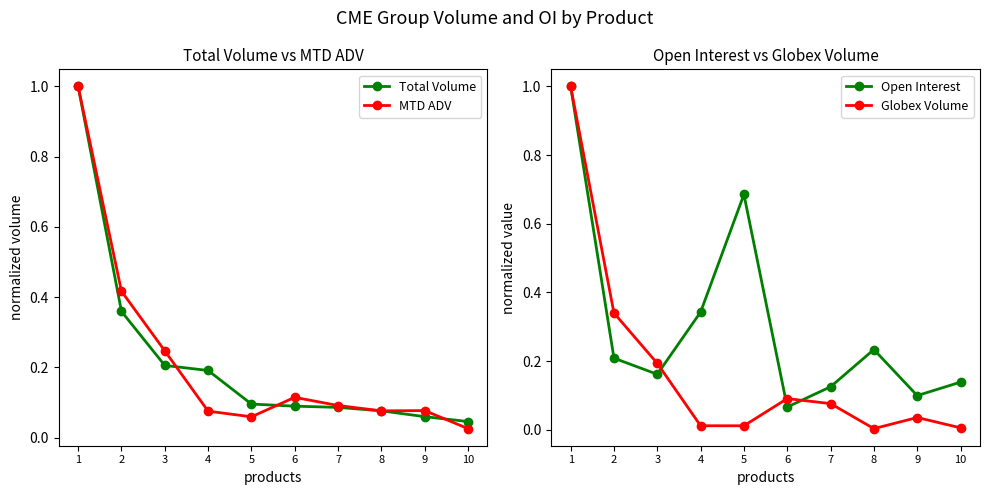

Which series changed the most between 5 and 8?

Open Interest